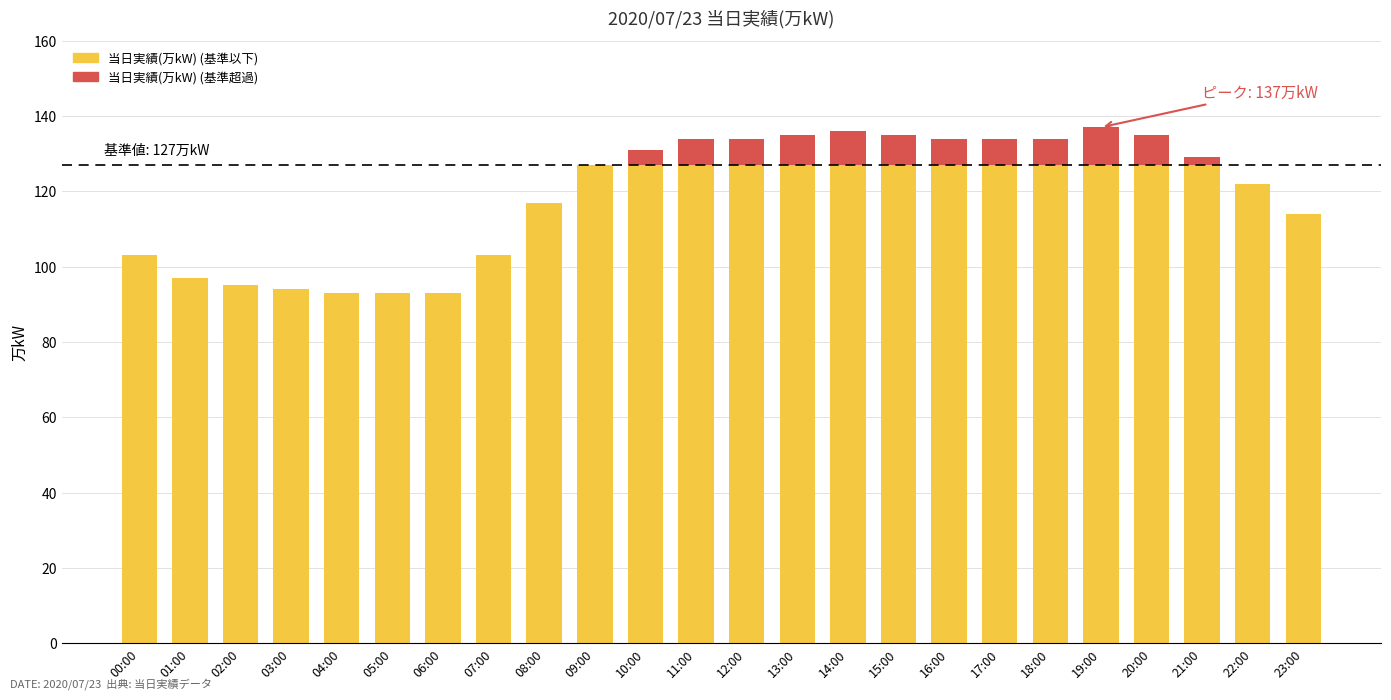

What is the total value across all series at 13:00?

135